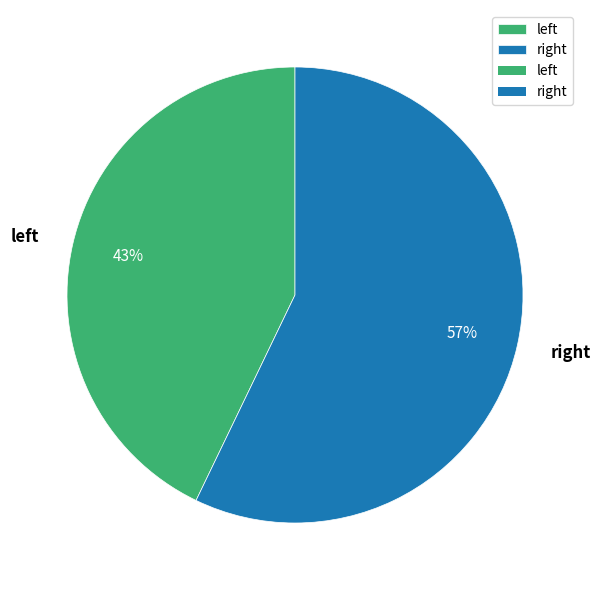

How many slices are in this pie chart?

2